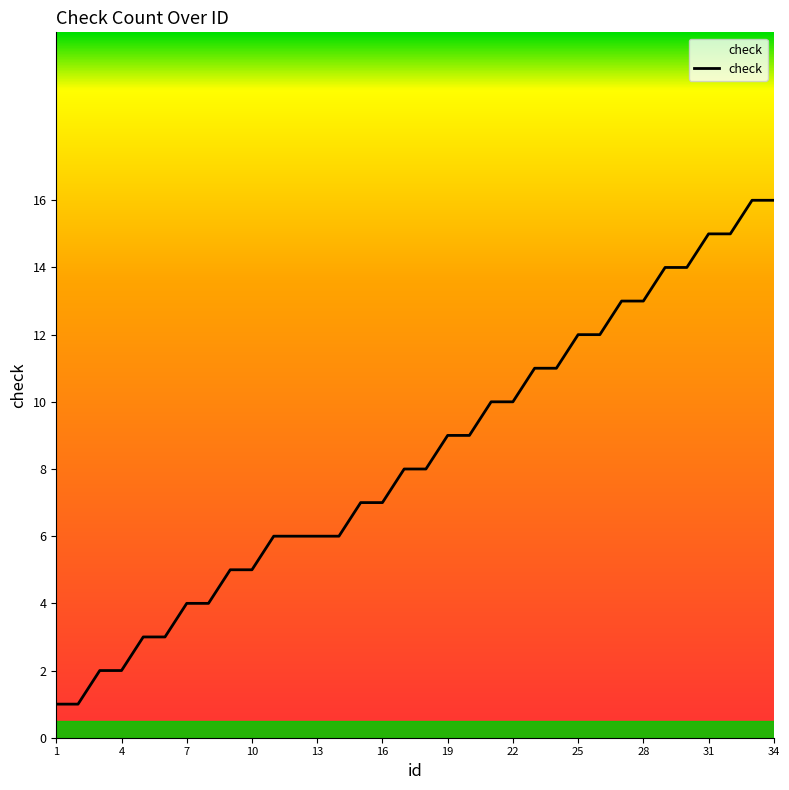

Is this an area chart (filled region under the line)?

Yes